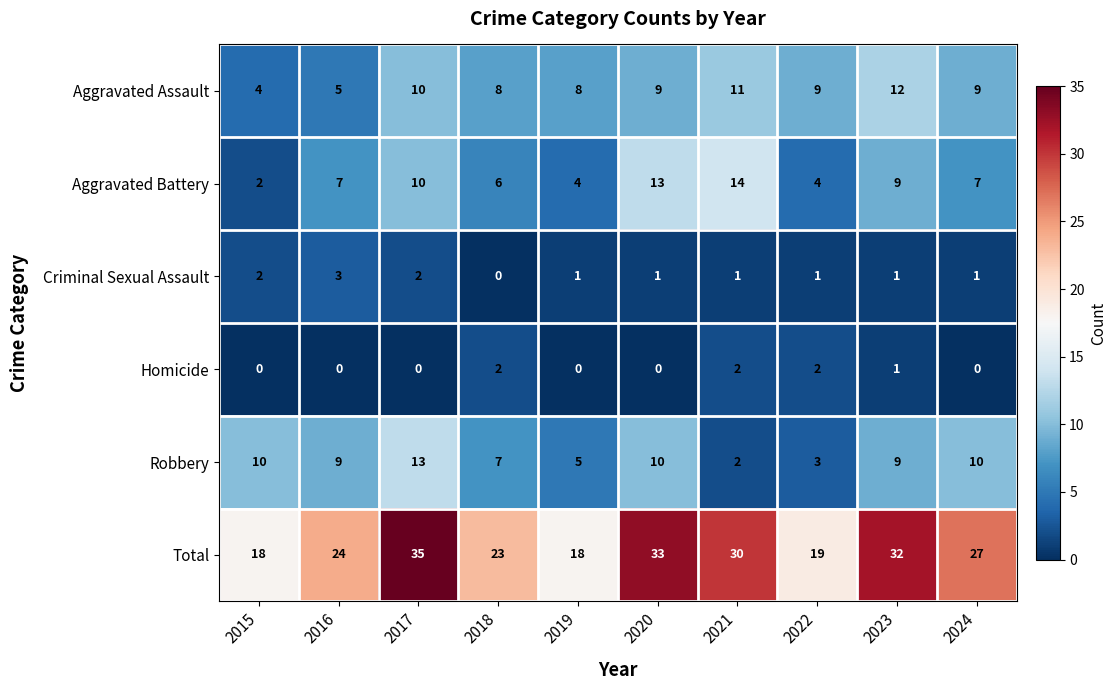

Where does the Total series first go above 27?

2017